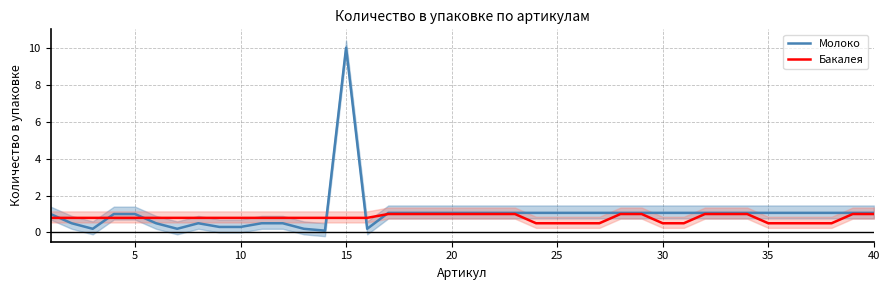

In Молоко, how many points are higher than both neighbors (excluding endpoints)?

2